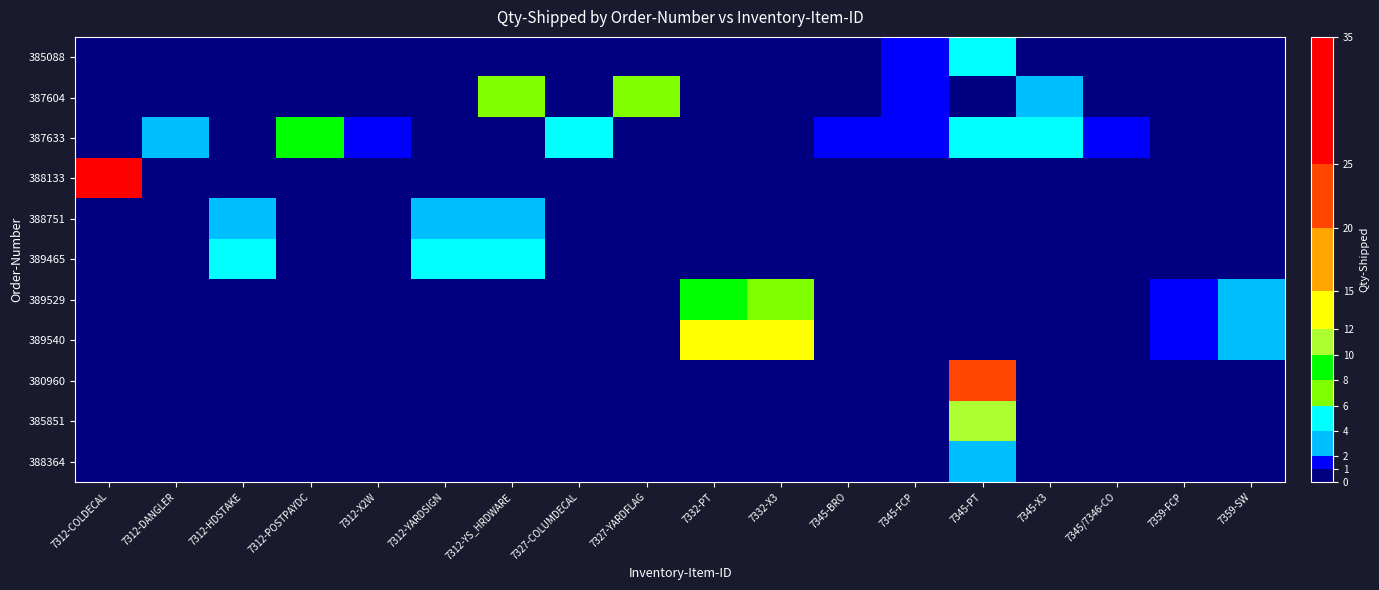

Count the number of data series in this chart.

11